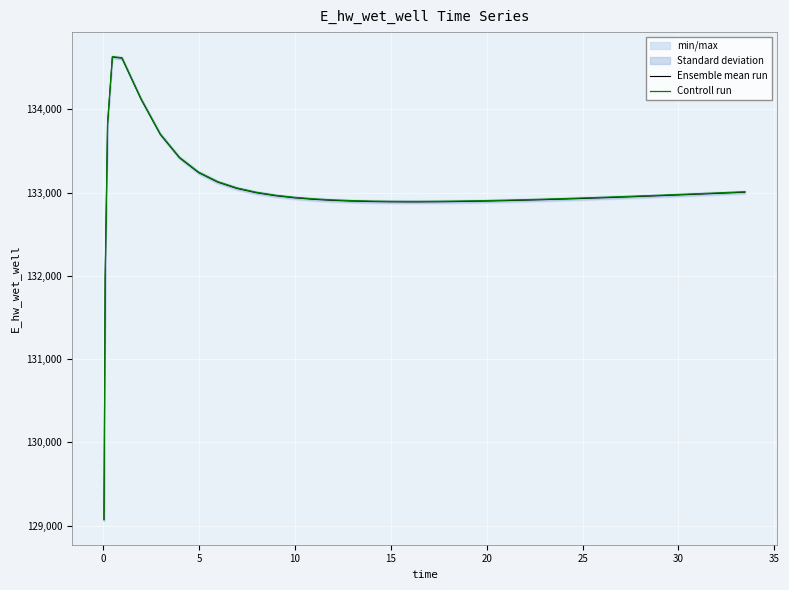

What is the highest value of the Controll run series?

134633.0